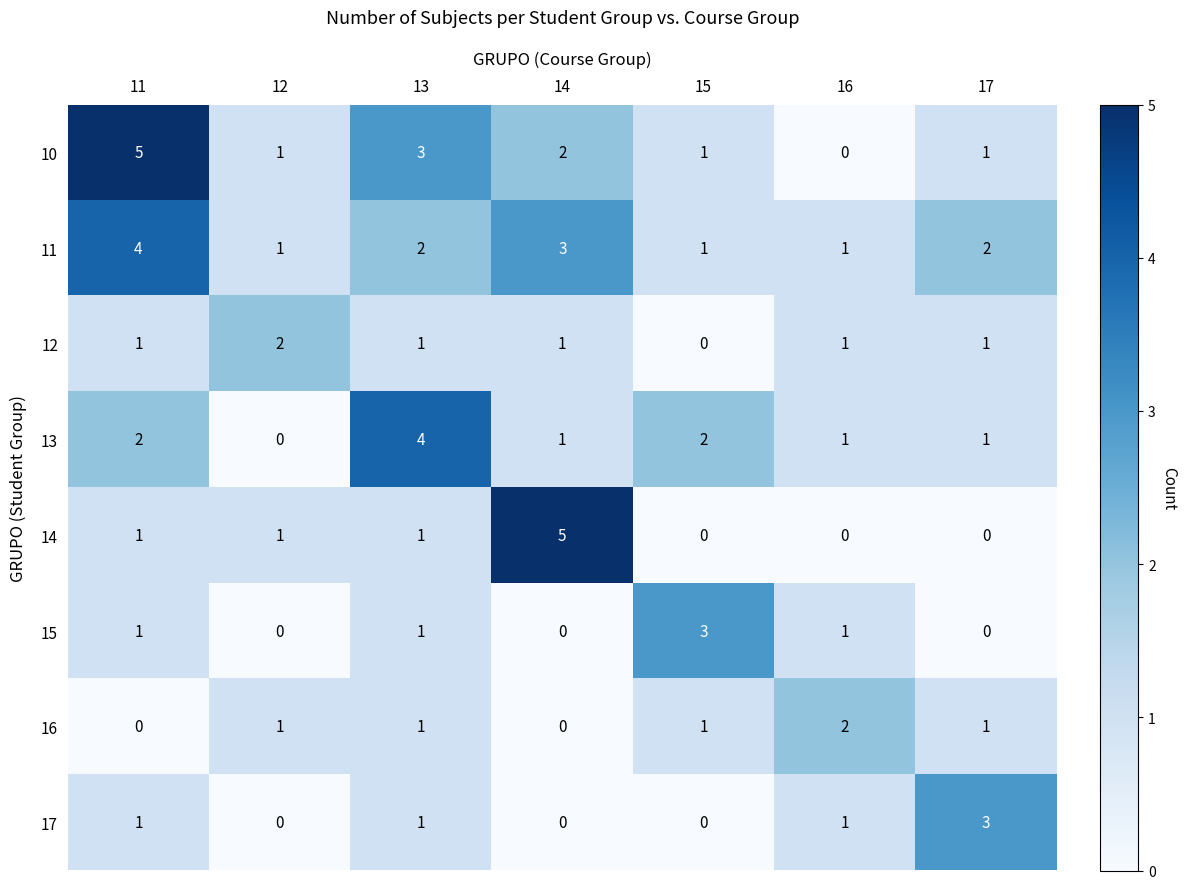

Is it true that 12 equals 1 at 17?

True